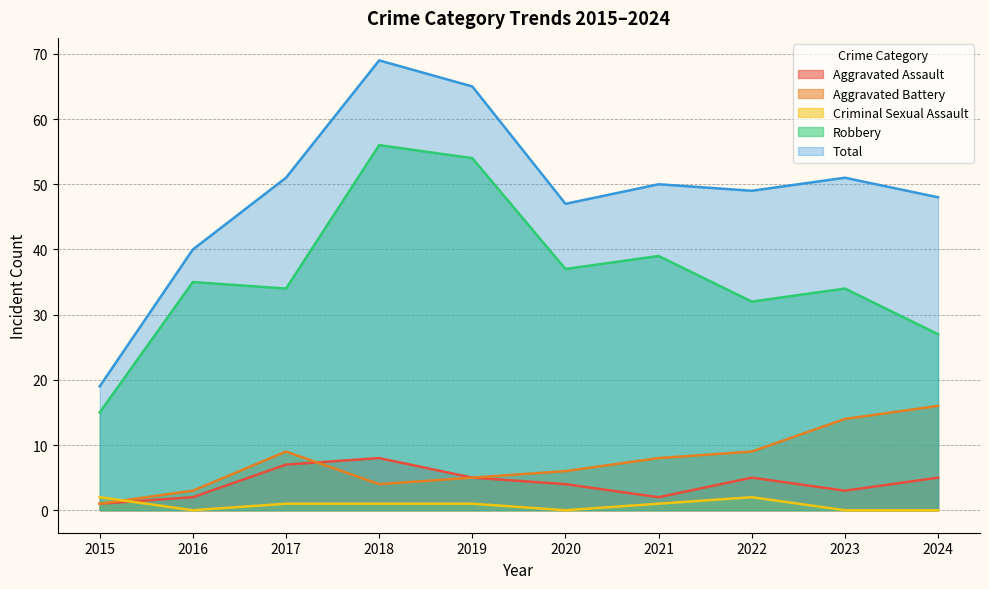

True or false: Aggravated Assault and Robbery cross at least once.

False